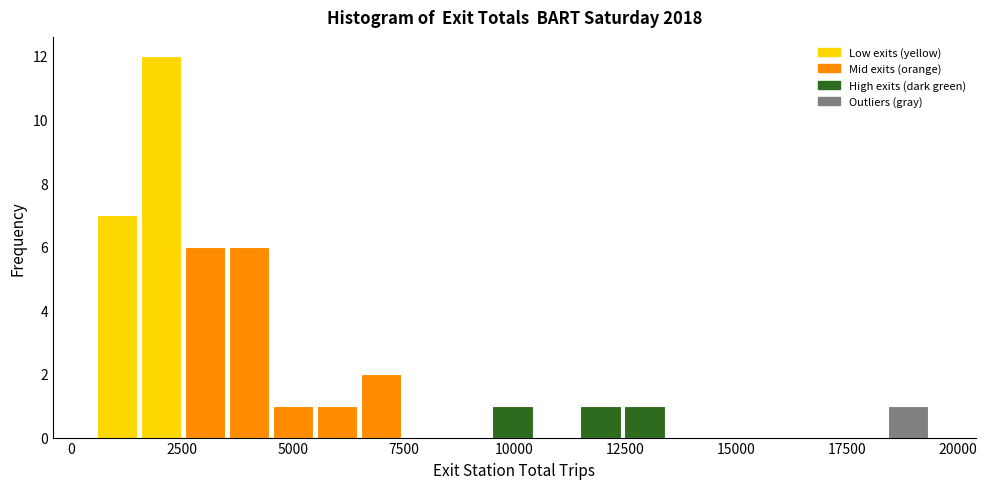

Around what value on the x-axis is the tallest bar? Give the approximate position of its centre, as read against the axis.

2000